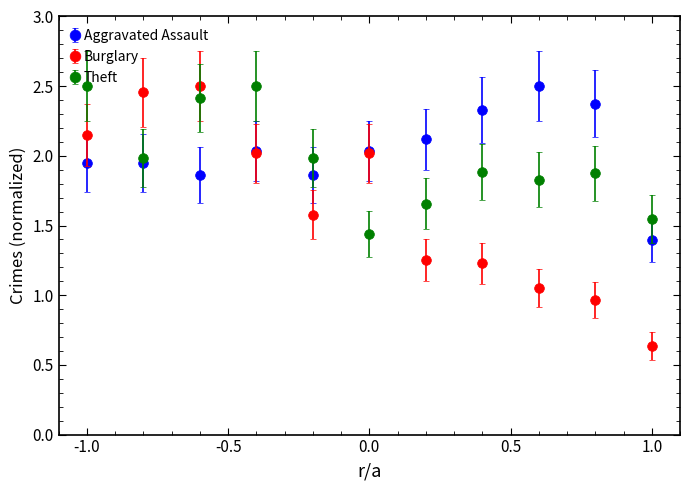

Which series has the largest range (max minus min)?

Burglary